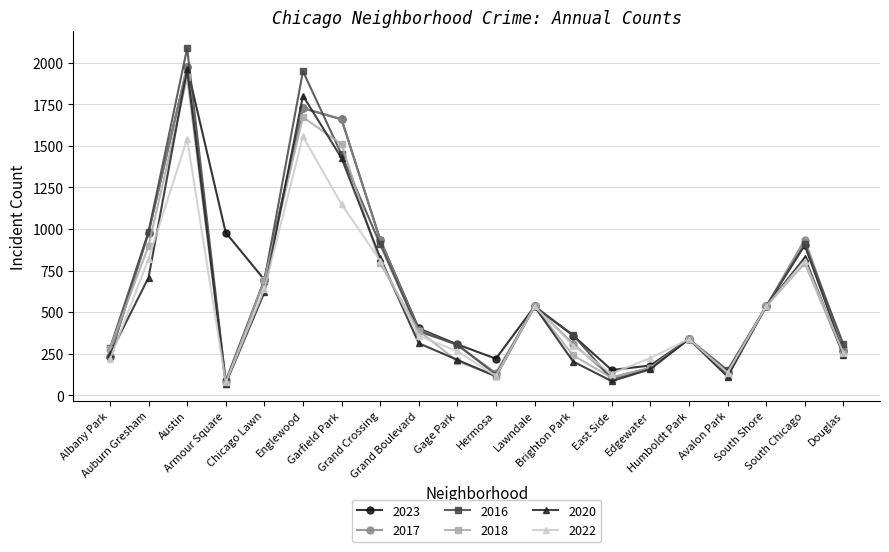

What are all the series names shown in the legend?

2023, 2017, 2016, 2018, 2020, 2022